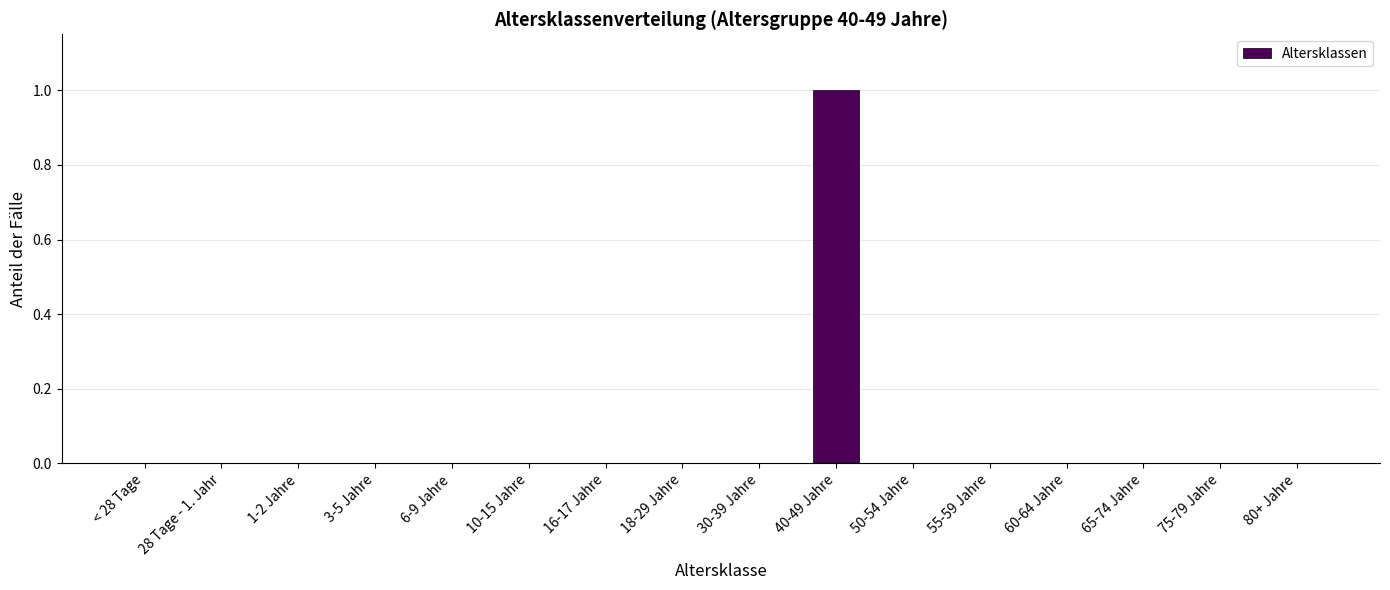

Is it true that the value at 28 Tage - 1. Jahr is 0?

True